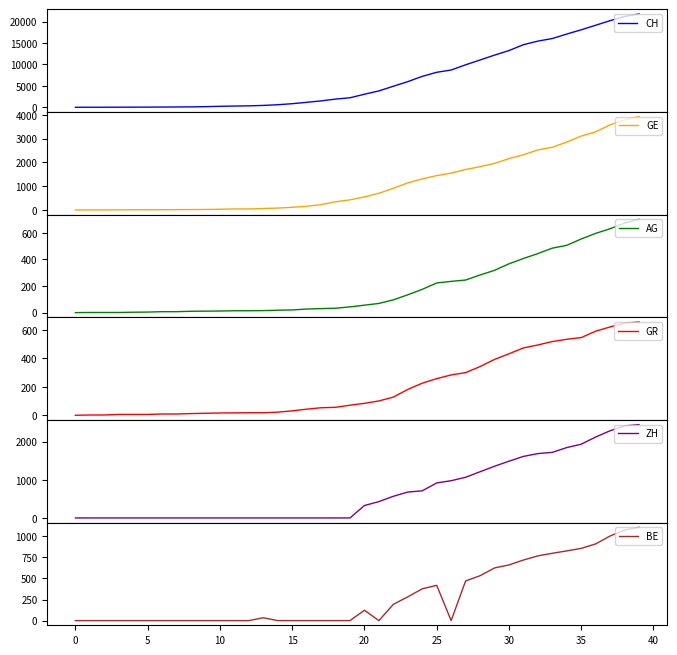

True or false: GR has more than 0 interior local peaks.

False